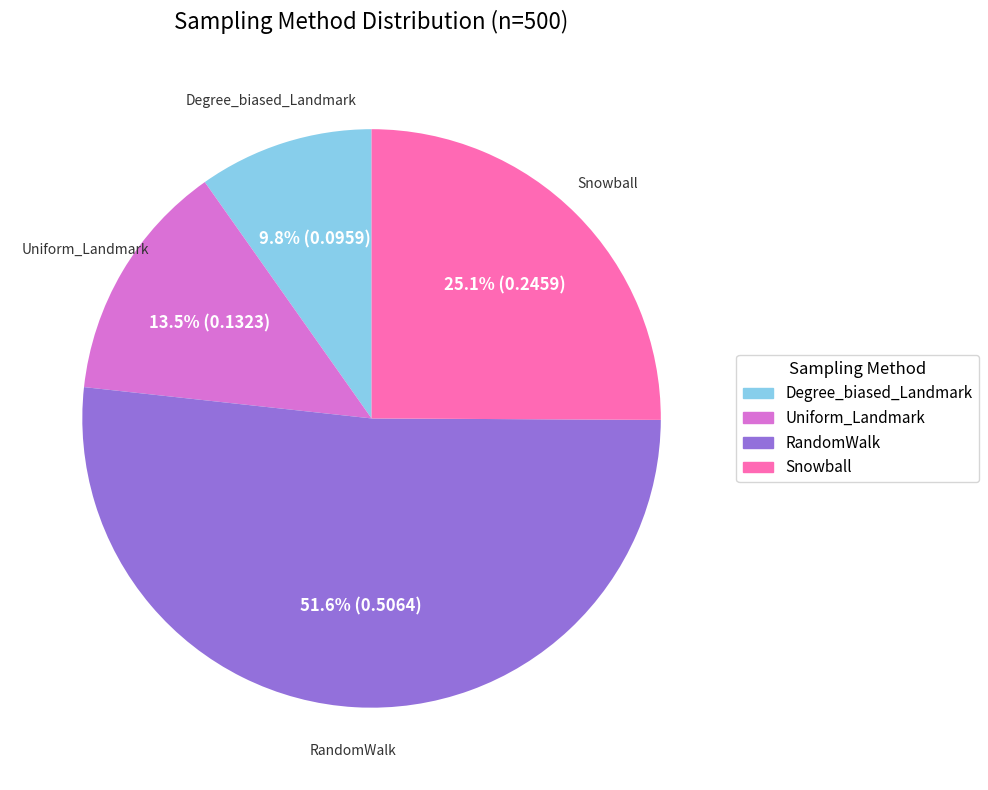

What is the smallest slice in the pie chart?

Degree_biased_Landmark